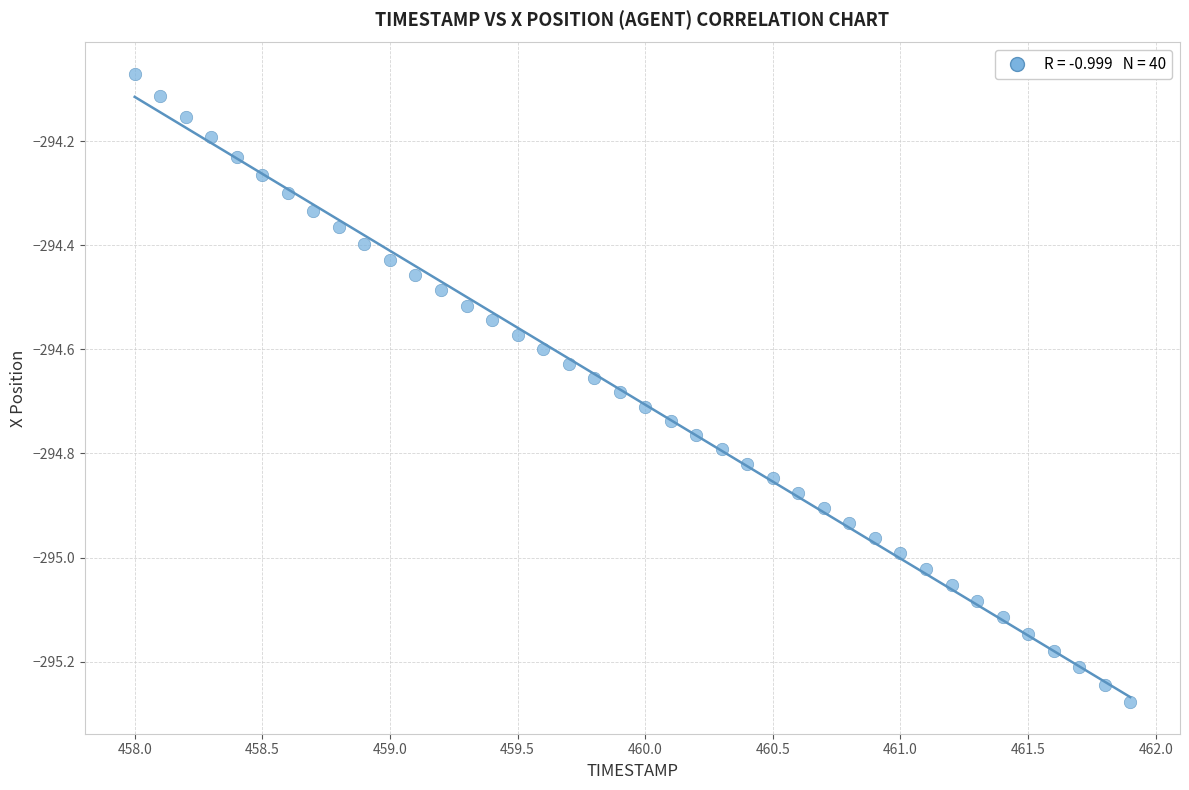

What is the range of X values (max minus min)?

3.9